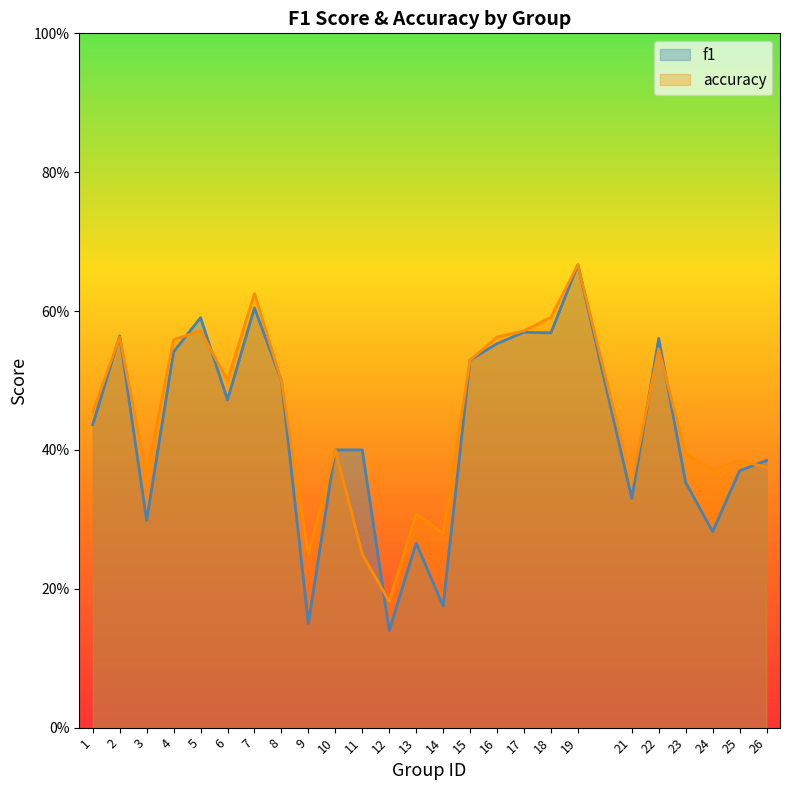

Between 18 and 25, which series saw the biggest shift?

accuracy